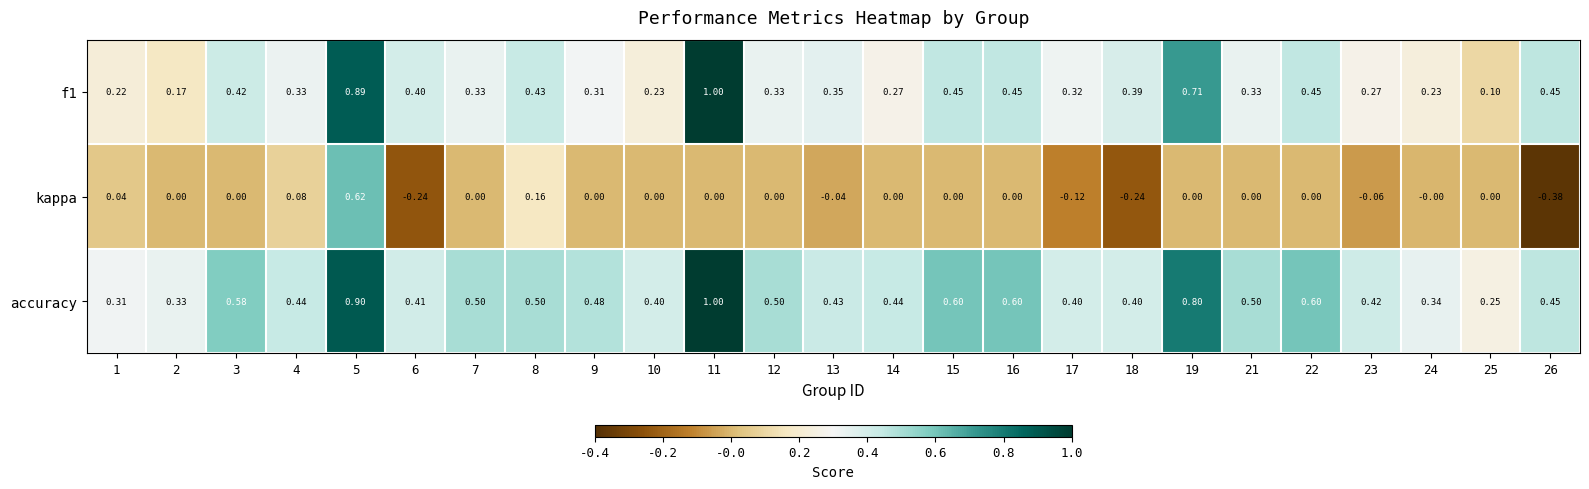

Between 8 and 21, which series saw the biggest shift?

kappa